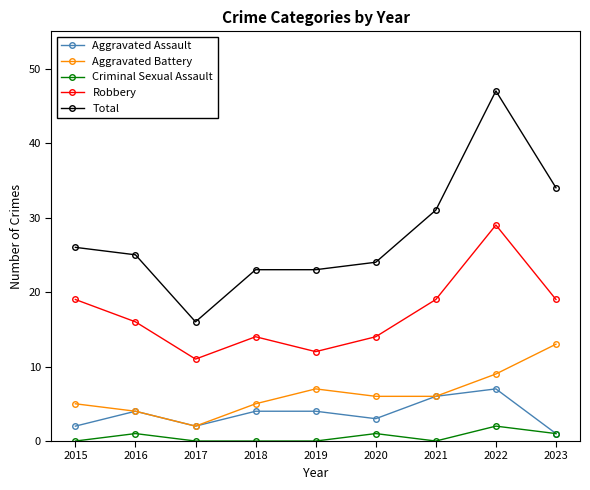

What is the value of the Robbery point at the 6th from the left?

14